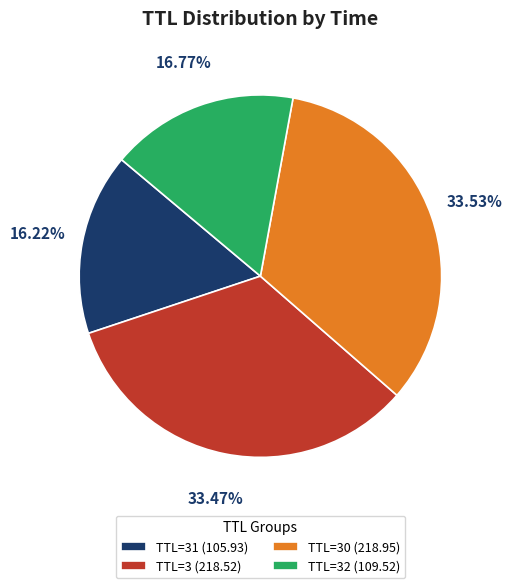

To the nearest percent, what is the average slice percentage?

25%